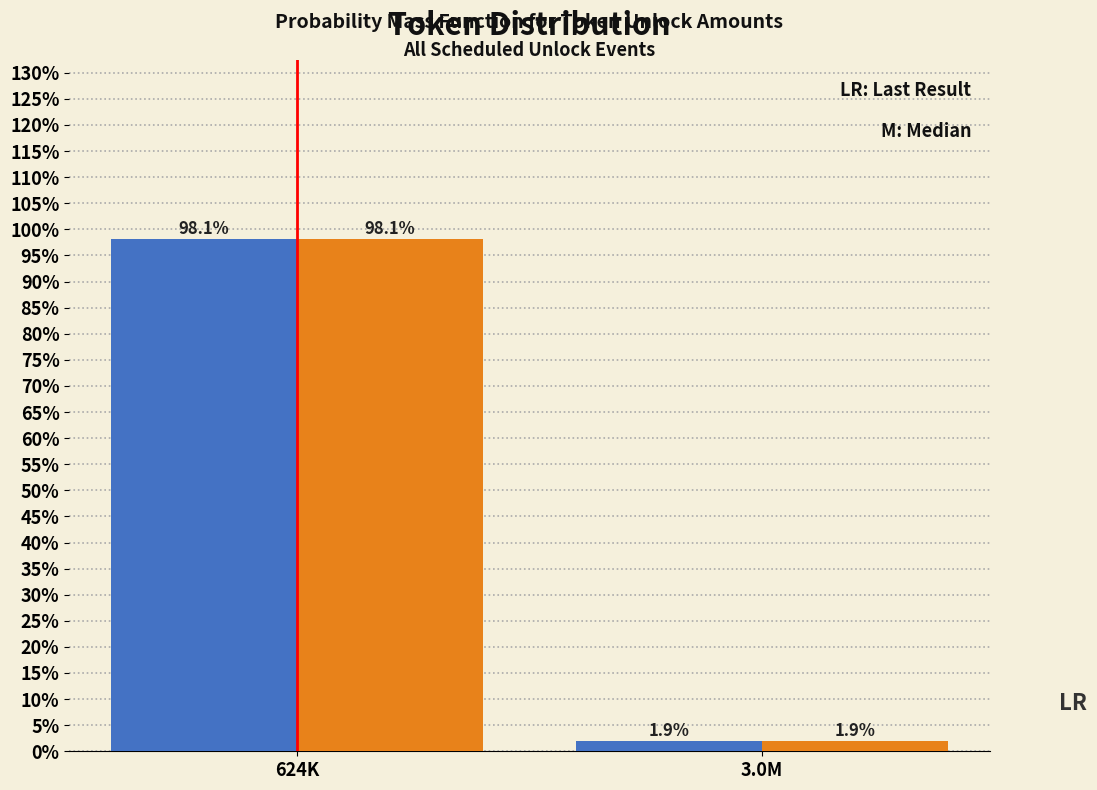

Which label corresponds to the largest value in the chart?

624K